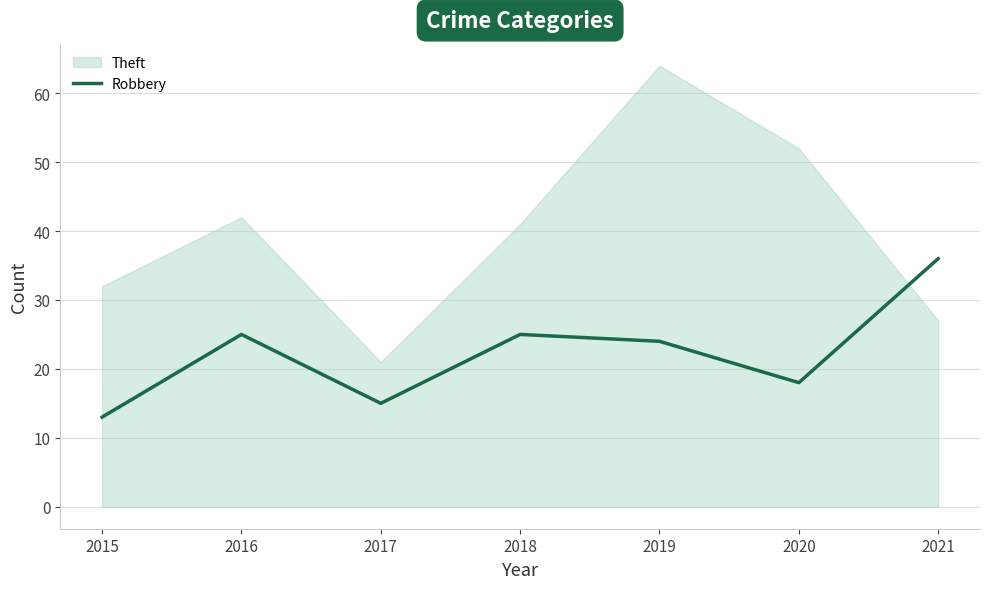

Which category has the lowest value in the Robbery series?

2015